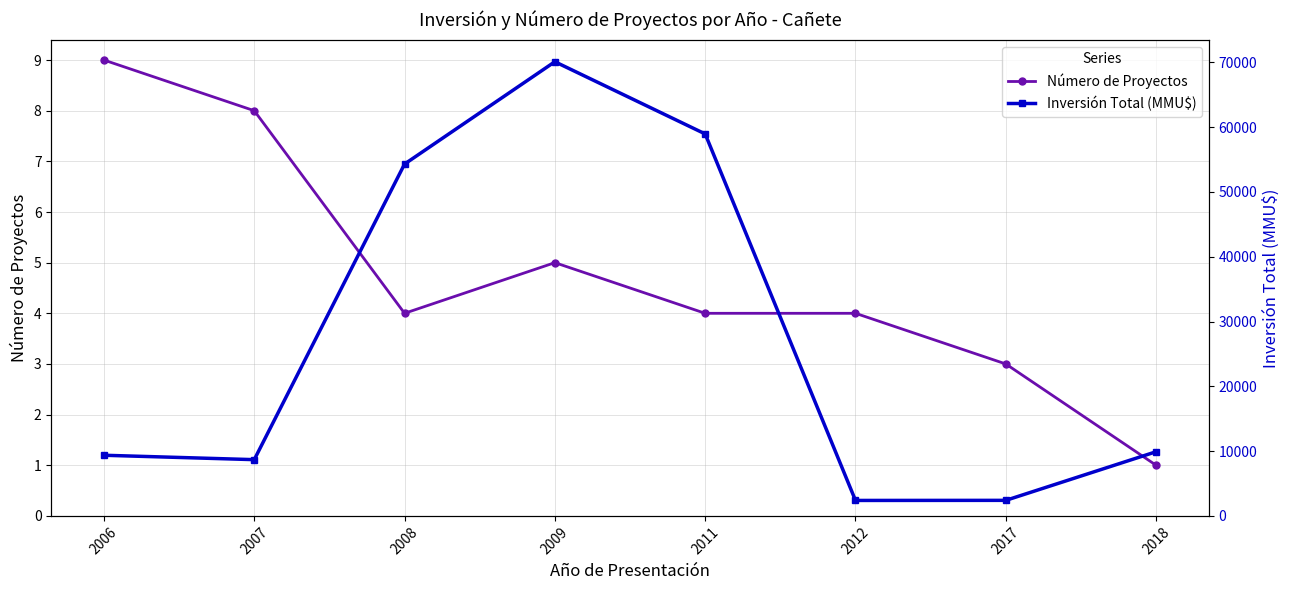

What is the value of the Número de Proyectos point at the 7th from the left?

3